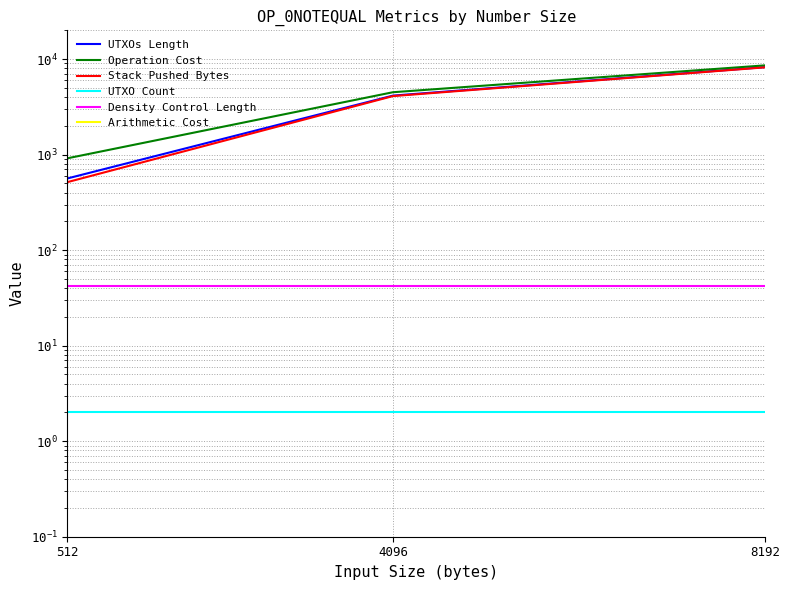

At which category is the sum across all series the highest?

8192